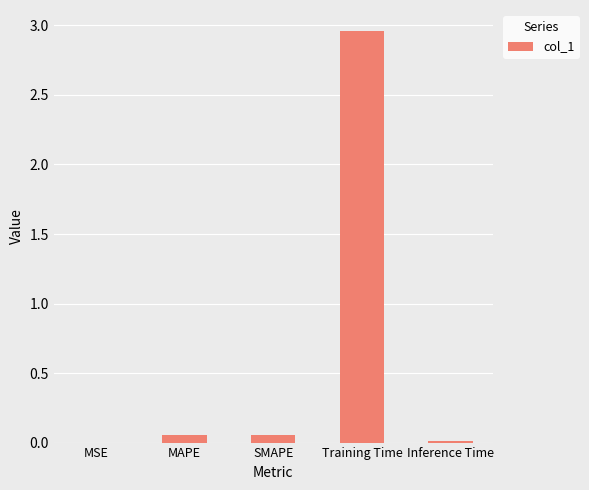

What is the sum of all values?

3.1